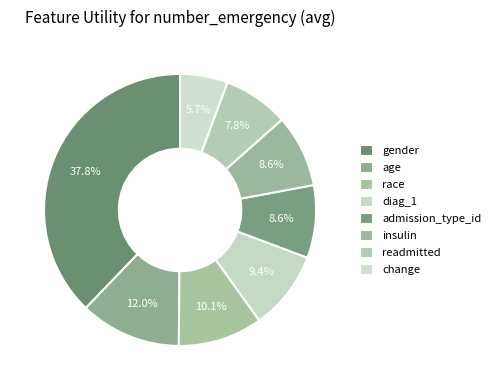

How many segments does this pie chart have?

8